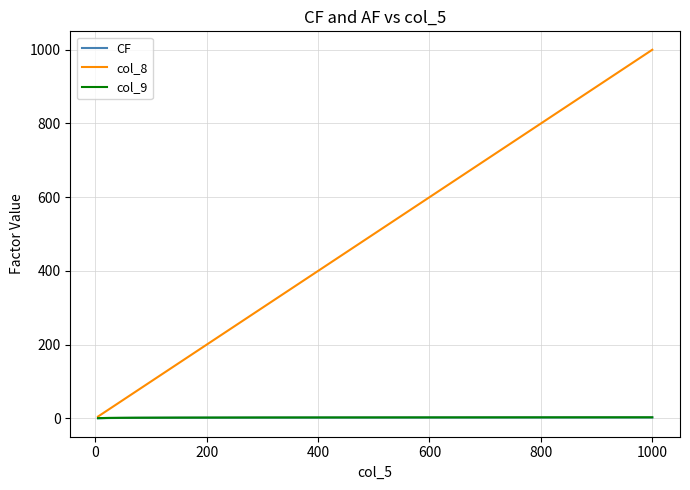

Which series has the largest total across all categories?

col_8